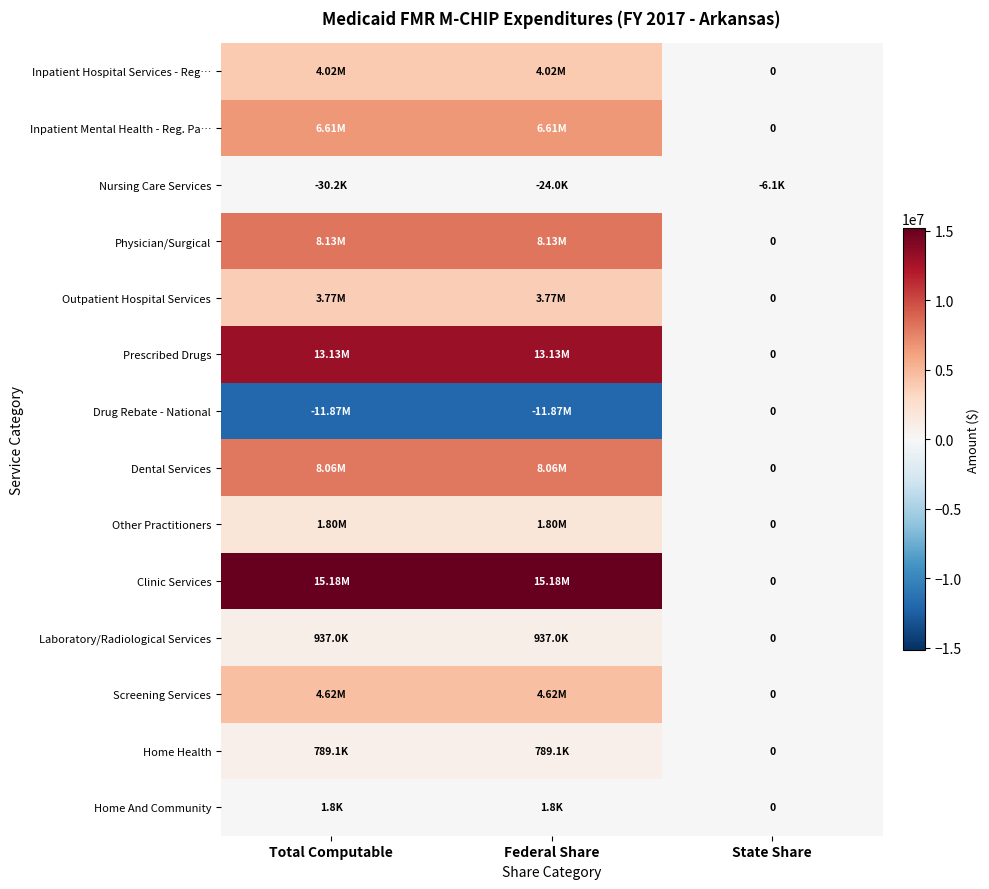

What is the difference between the Clinic Services values at State Share and Federal Share?

15184328